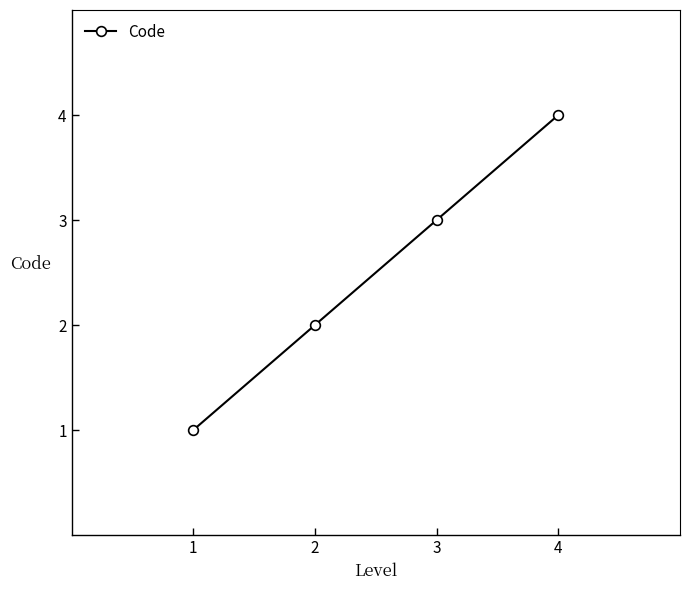

How many series are shown in this chart?

1